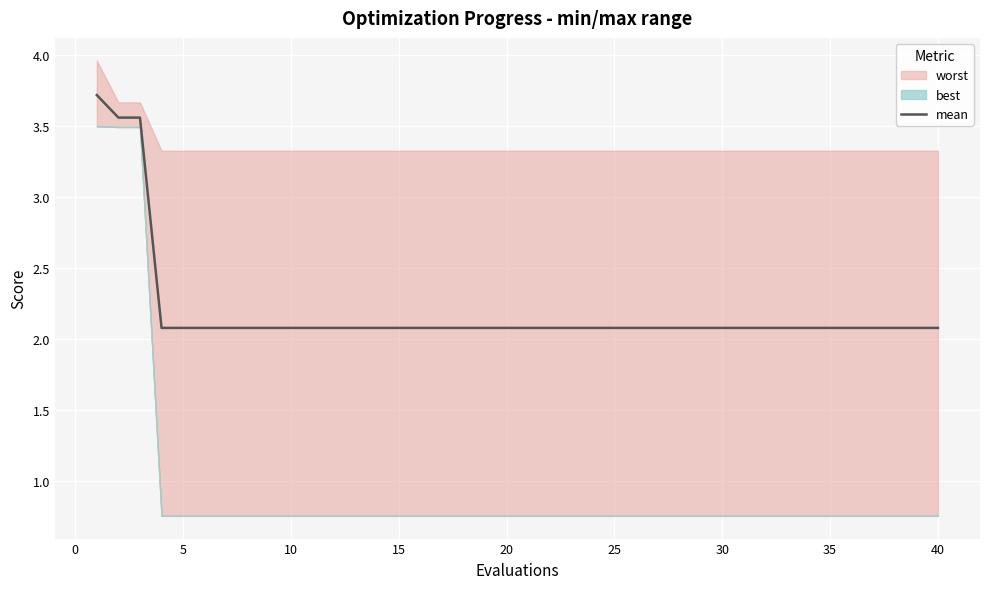

What is the lowest value of the mean series?

2.1